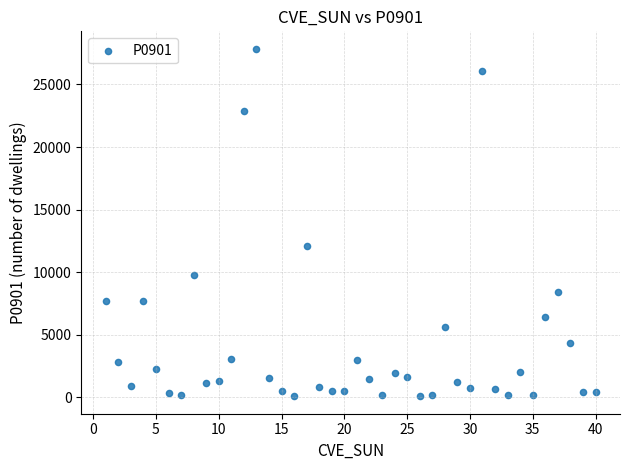

What is the range of X values (max minus min)?

39